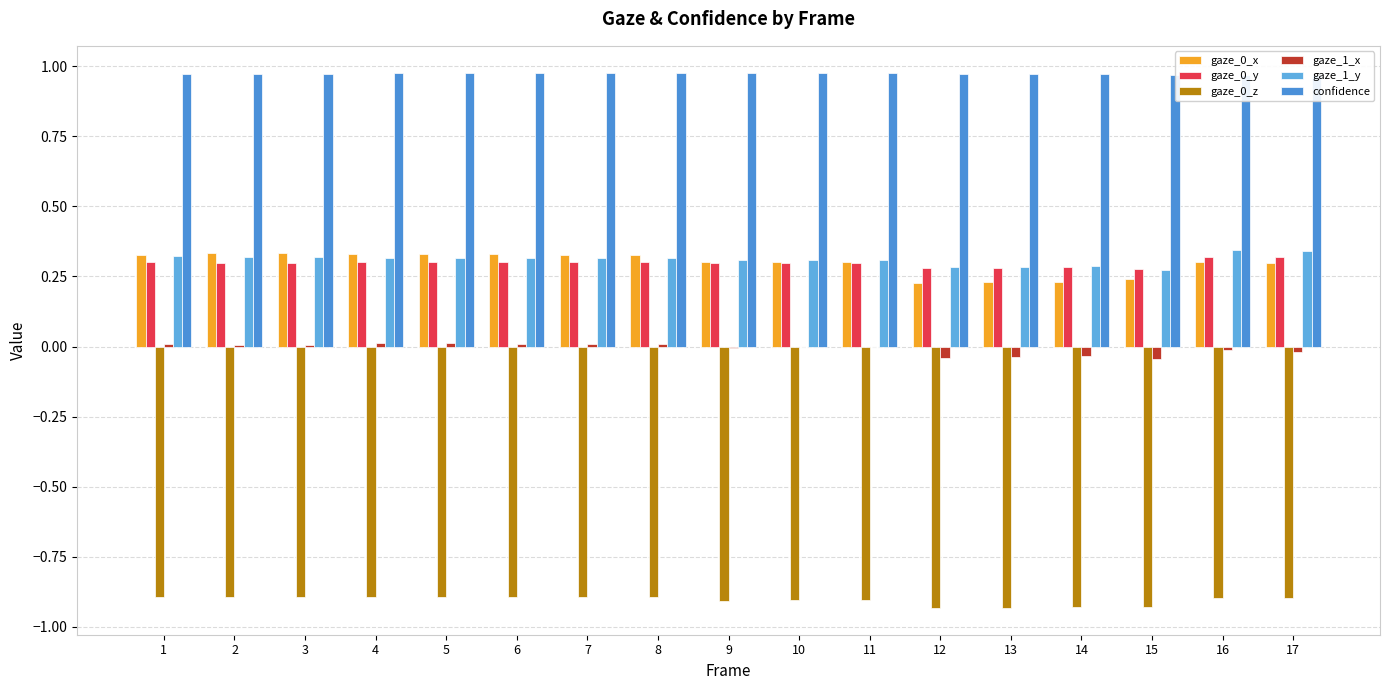

At how many categories does at least one series exceed 0?

17